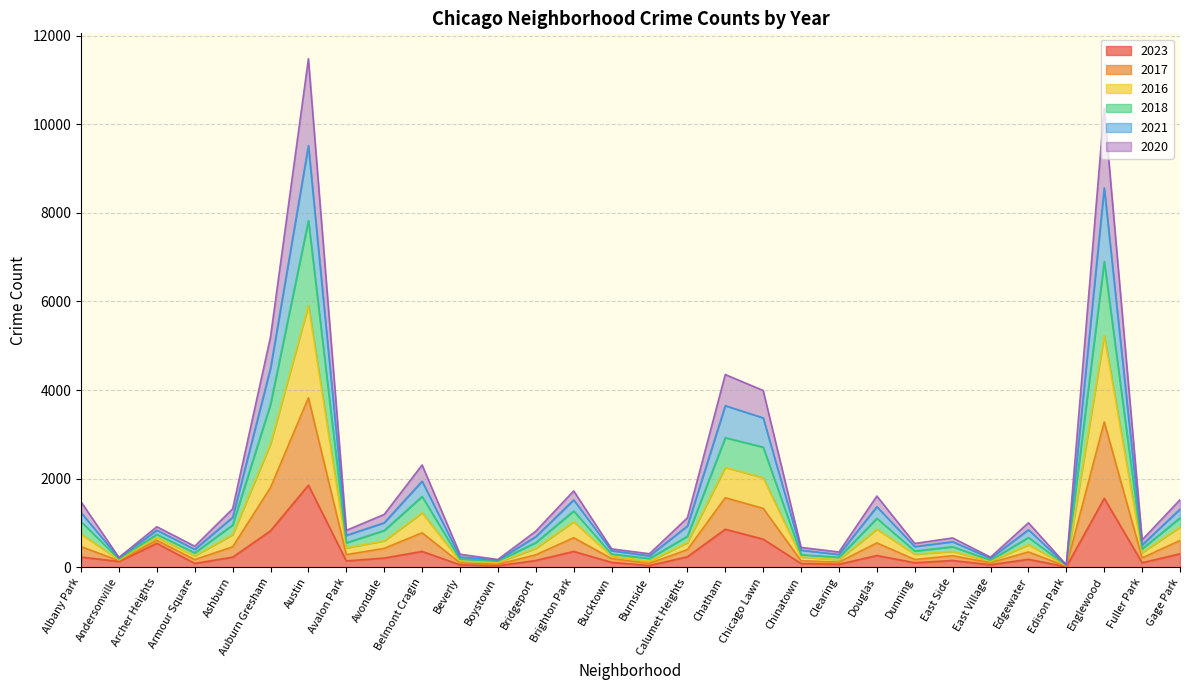

The value of 2023 at Auburn Gresham is 823. True or false?

True